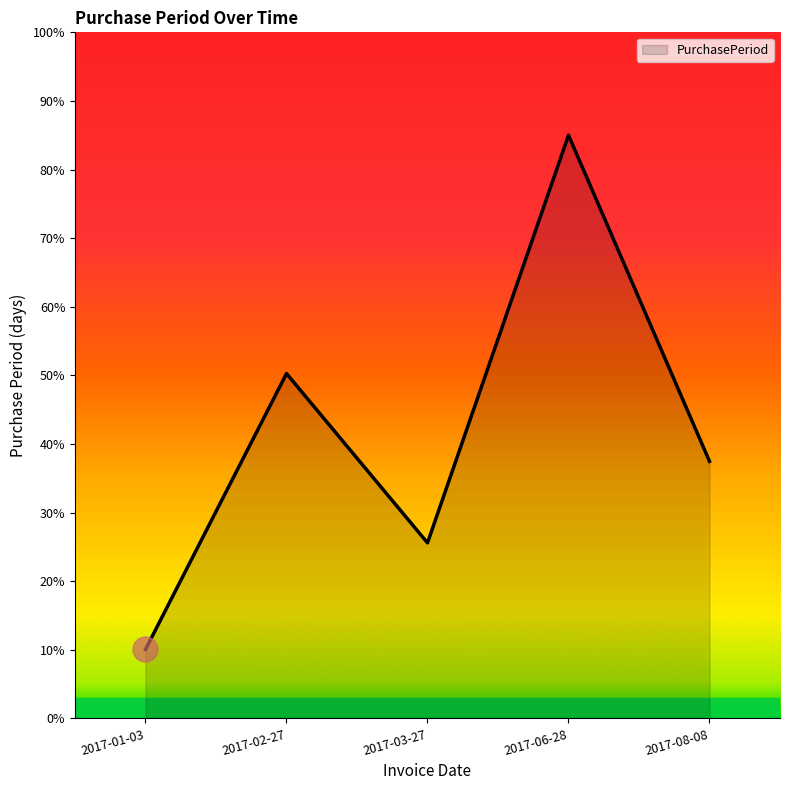

What is the maximum value shown in the chart?

85.0